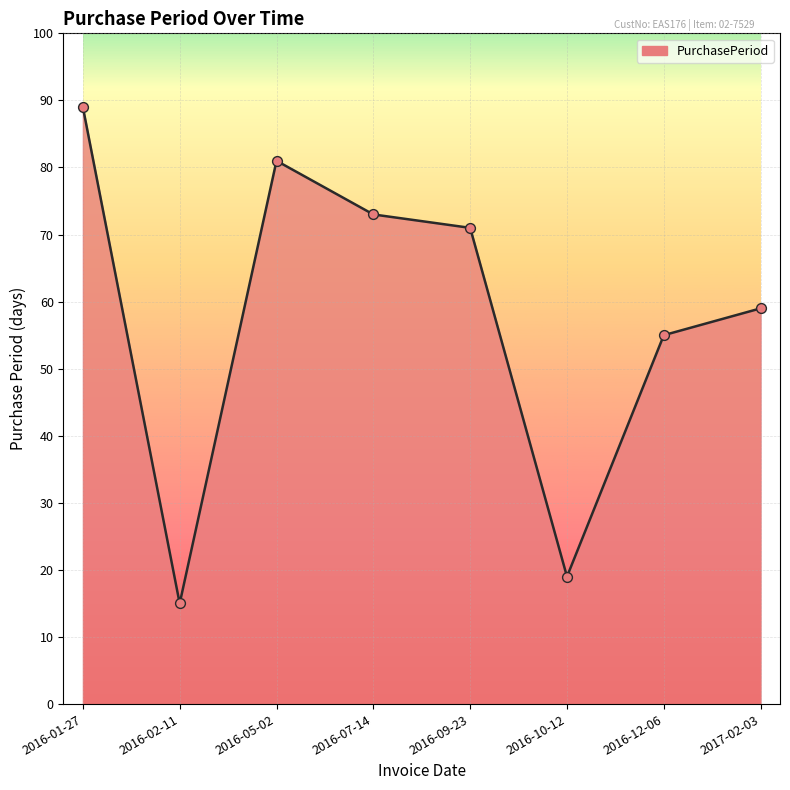

What is the change in value from 2016-01-27 to 2017-02-03?

-30